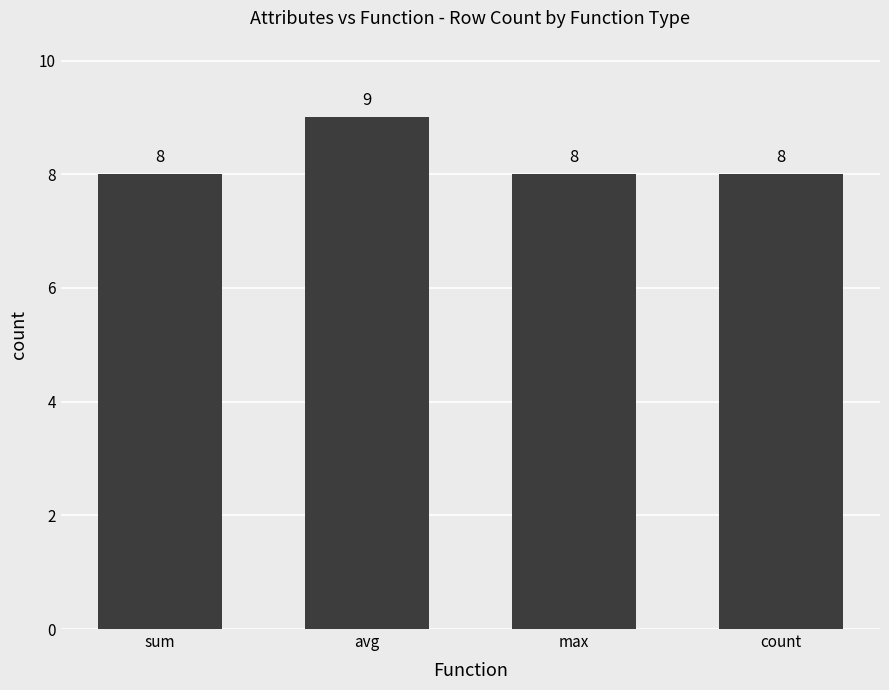

Between avg and count, which is larger?

avg